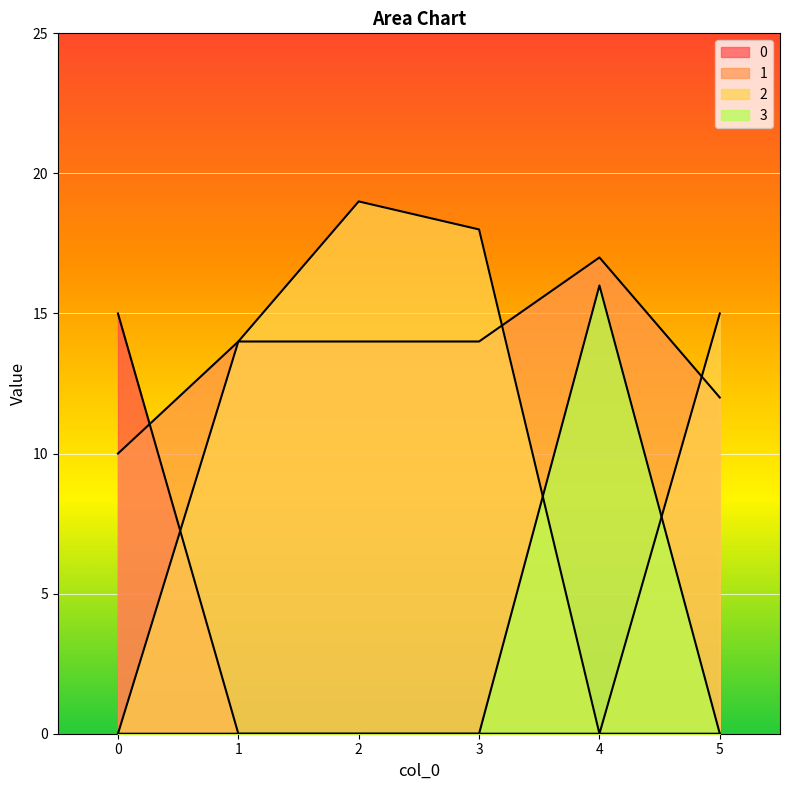

What are all the series names shown in the legend?

0, 1, 2, 3